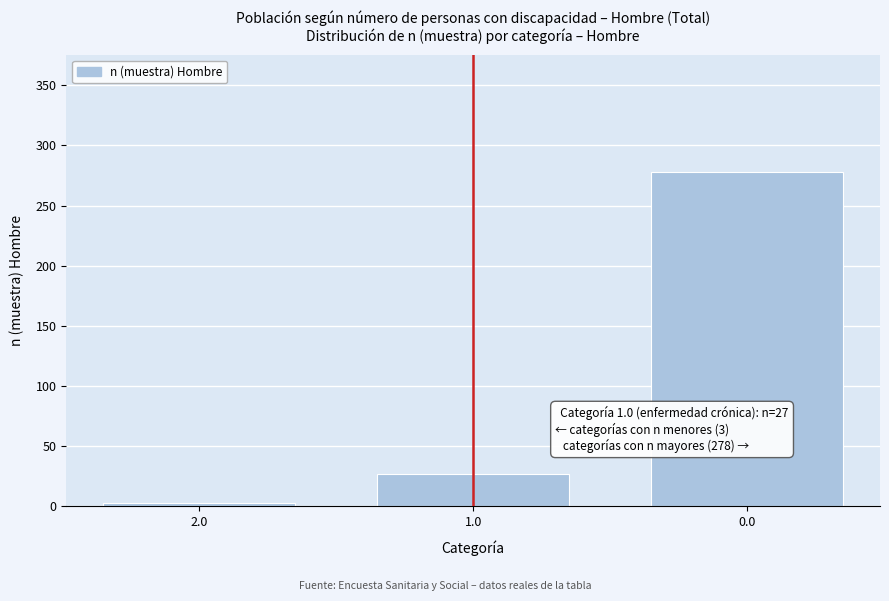

Reading left to right, transcribe all the data shown in this chart.

2.0=3	1.0=27	0.0=278